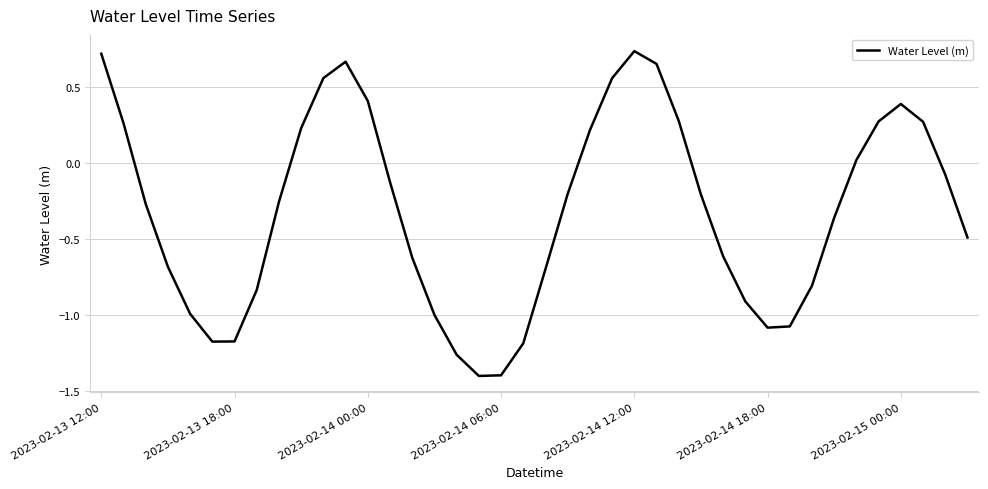

What is the sum of all values?

-12.7